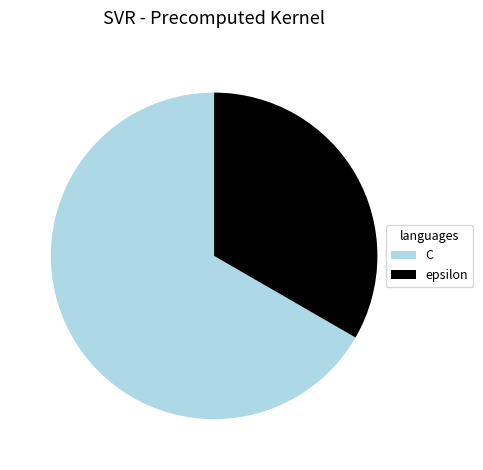

Is C the majority of the pie?

Yes